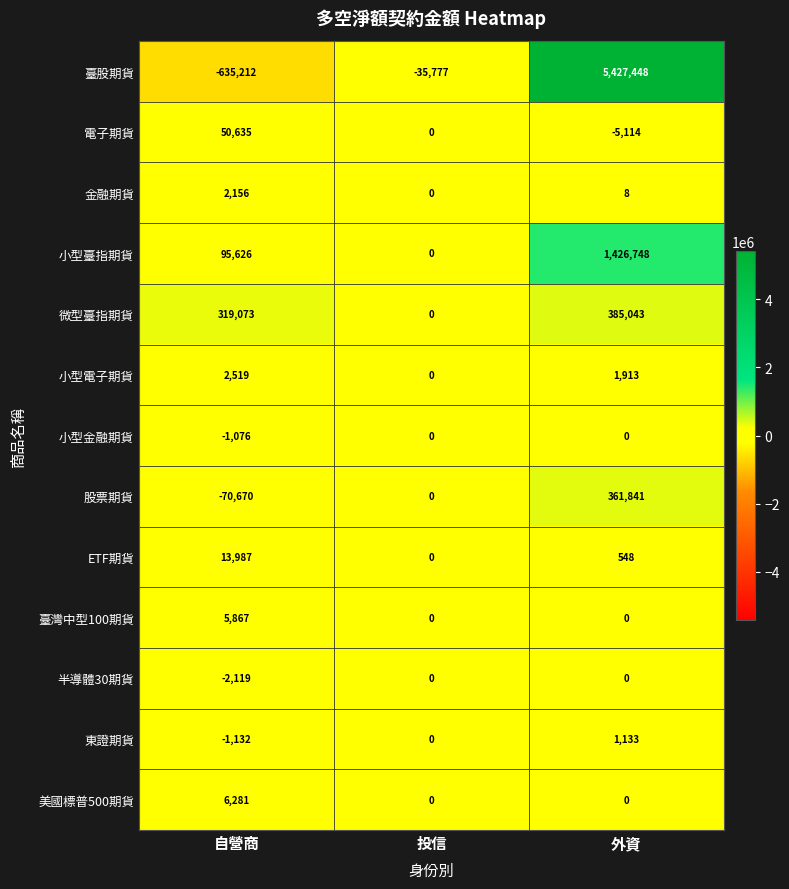

What is the sum of all 臺灣中型100期貨 values?

5867